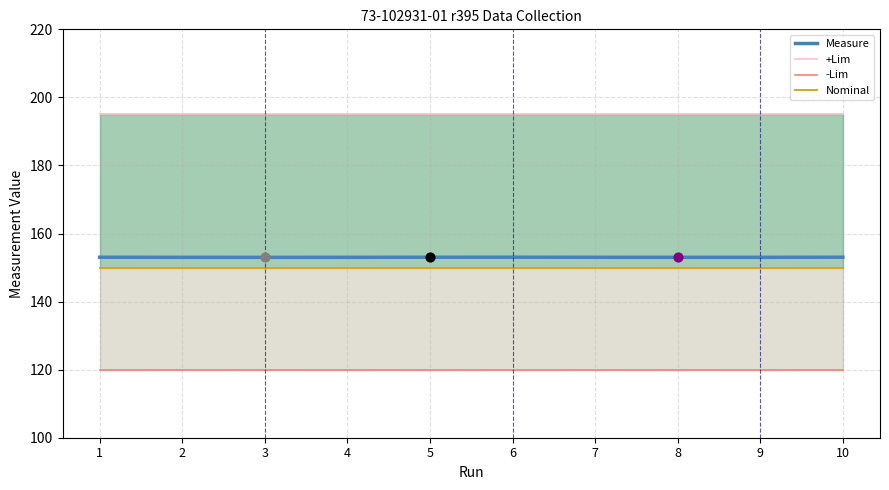

Which series has the largest total across all categories?

+Lim